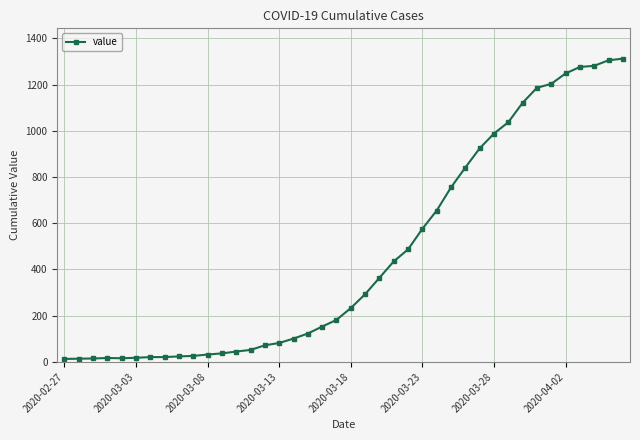

What is the maximum value shown in the chart?

1312